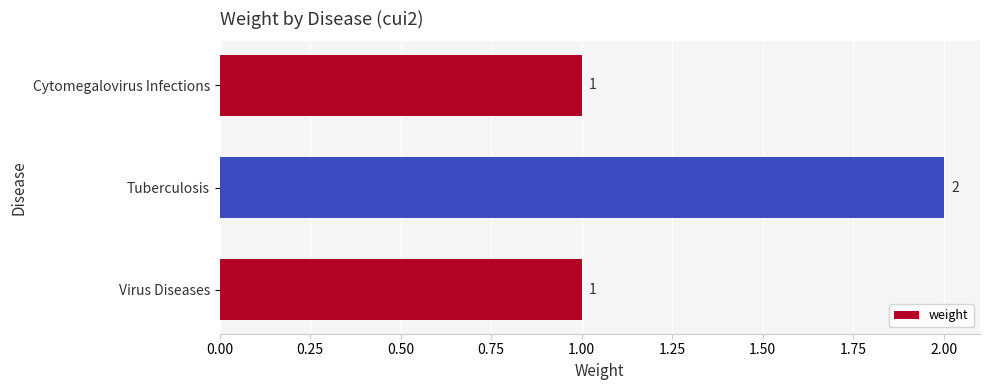

How many values are between 1 and 2?

3